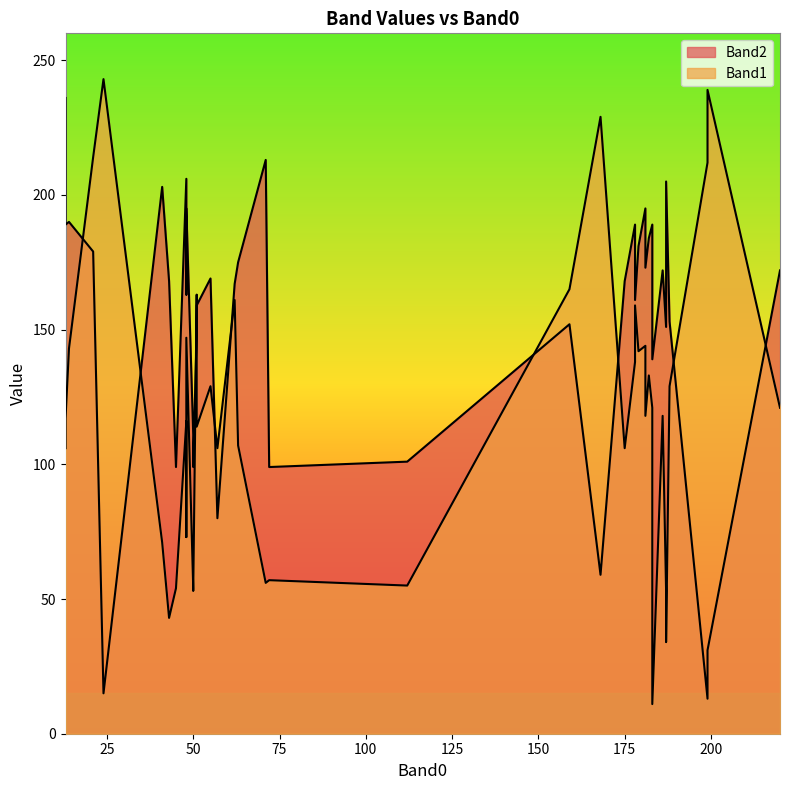

Is the value of Band1 at 48 greater than the value of Band2 at 199?

Yes